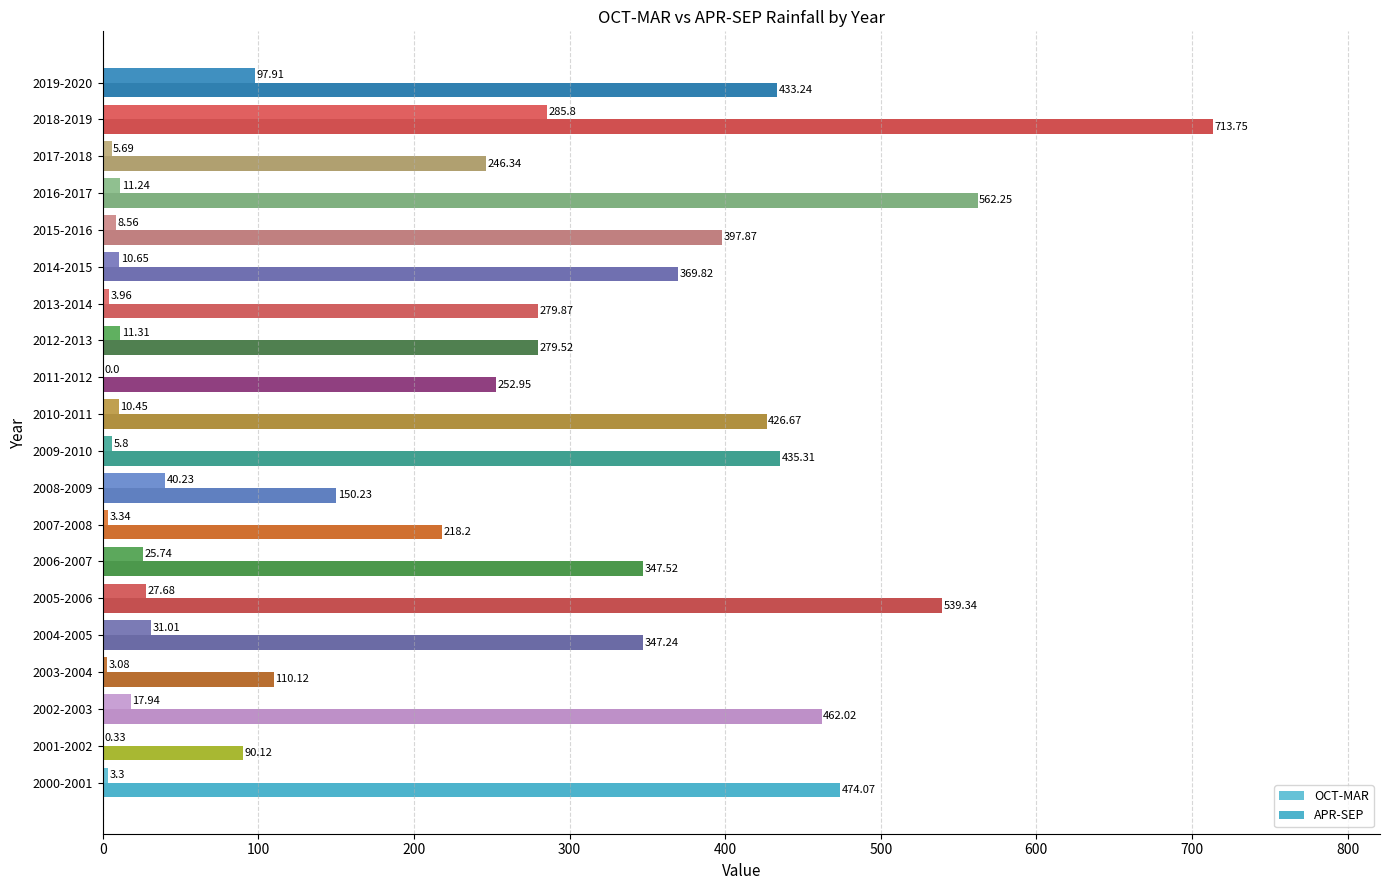

What is the value of the OCT-MAR bar at the 4th from the left?

3.1